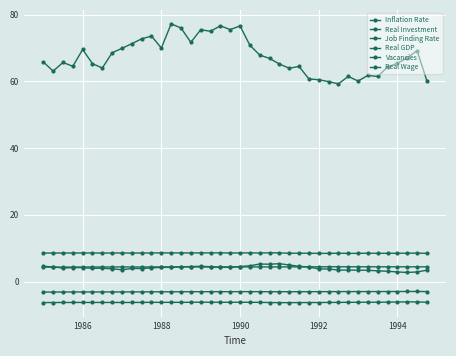

Rank the series by their maximum value, from highest to lowest.

Job Finding Rate, Vacancies, Inflation Rate, Real Wage, Real GDP, Real Investment